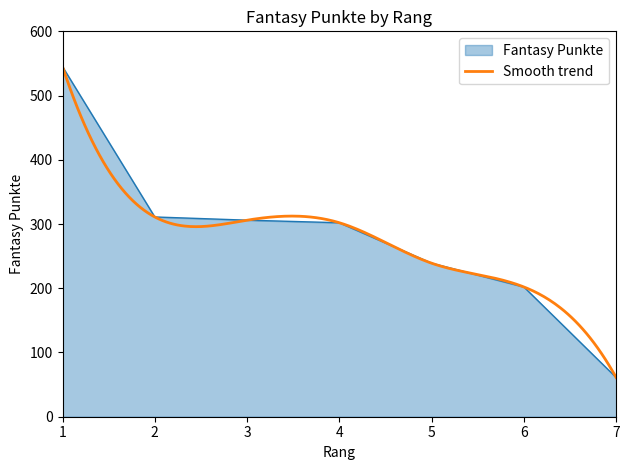

List the labels in order of value, largest first.

1, 2, 3, 4, 5, 6, 7